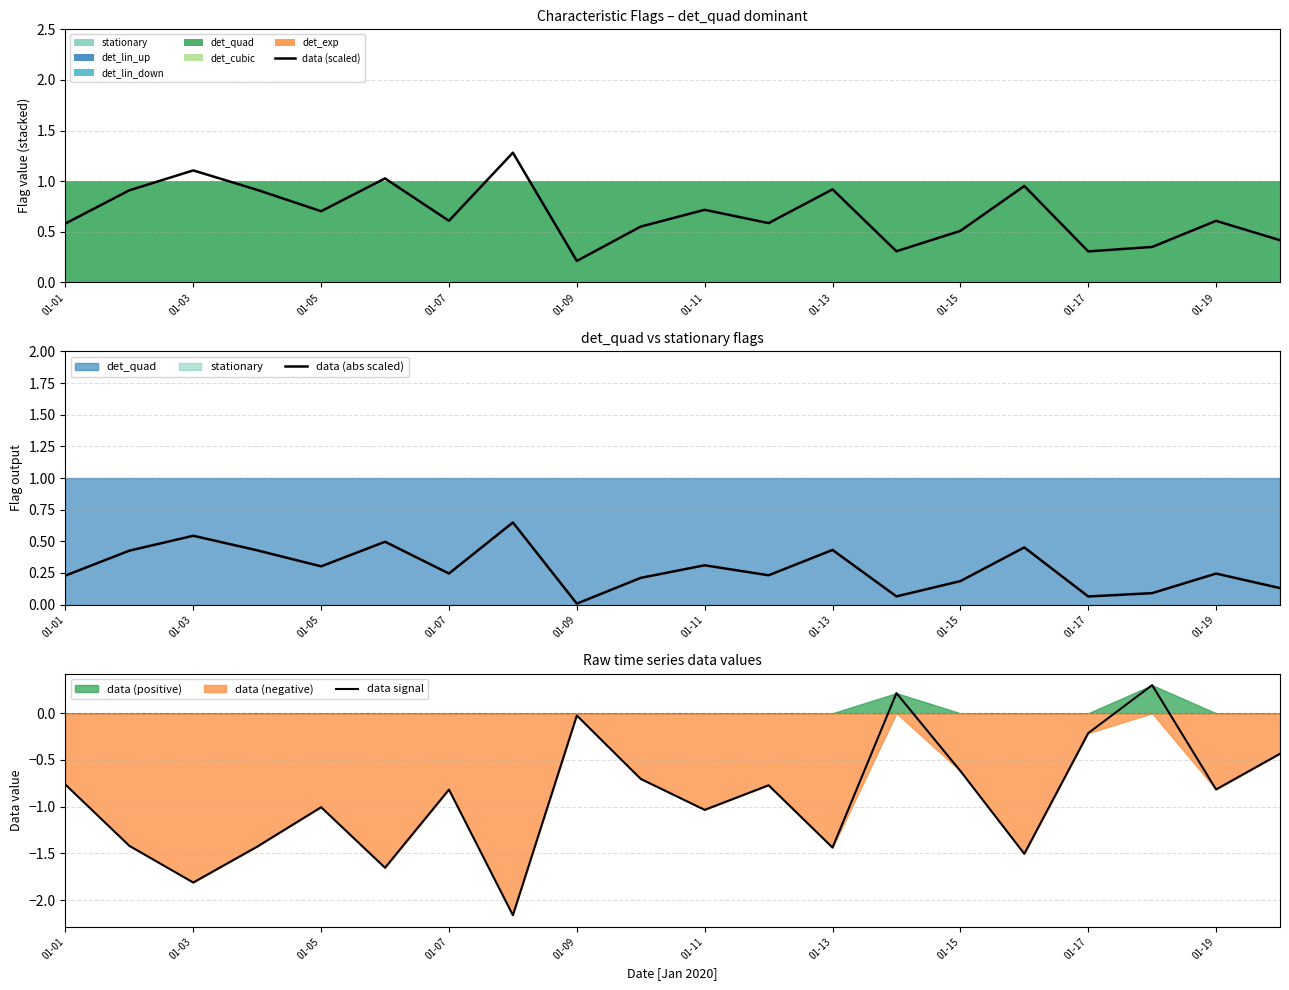

Rank the series by their average value, from highest to lowest.

data (scaled), data (abs scaled), data signal